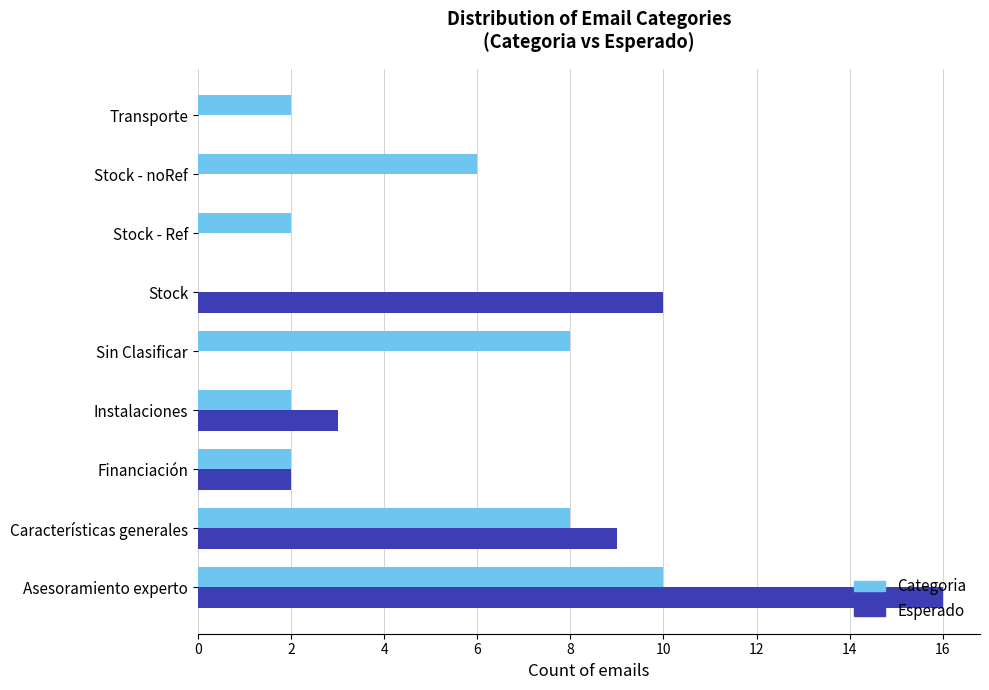

What is the total value across all series at Características generales?

17